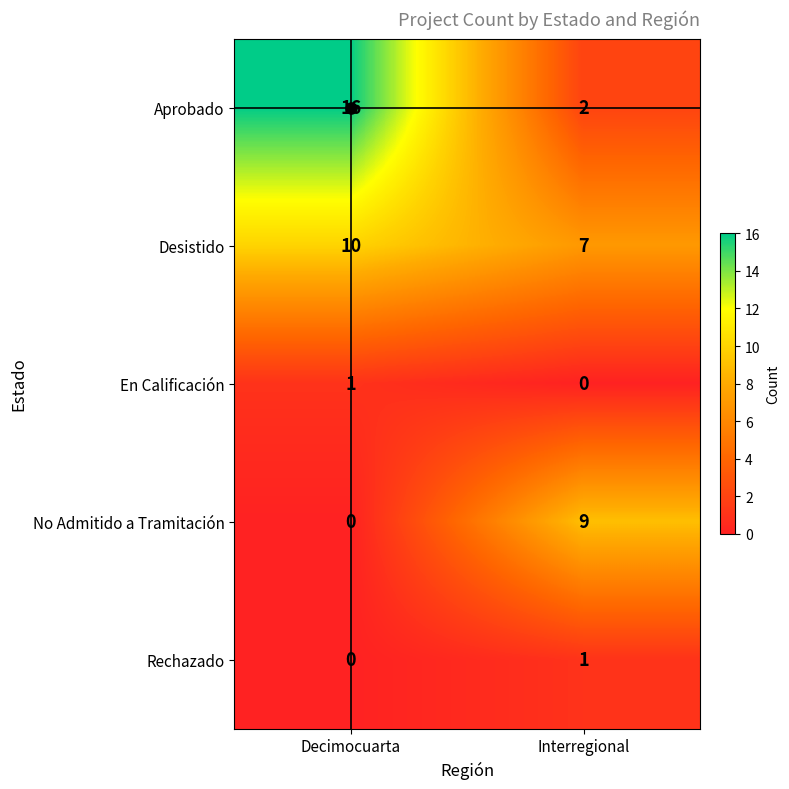

Which category has the highest value across all series?

Decimocuarta